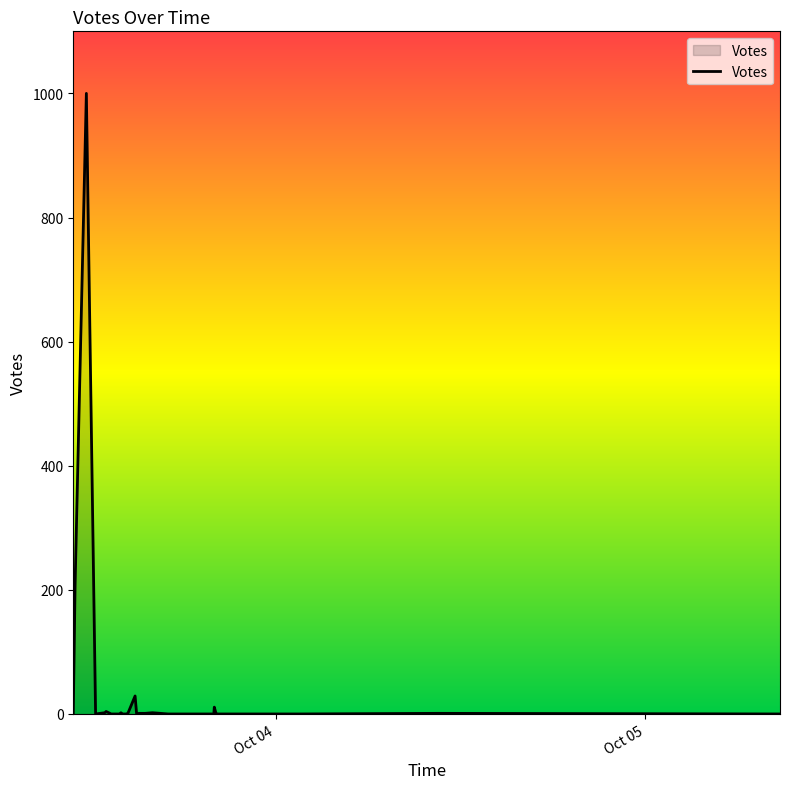

Does the chart have visible grid lines?

No